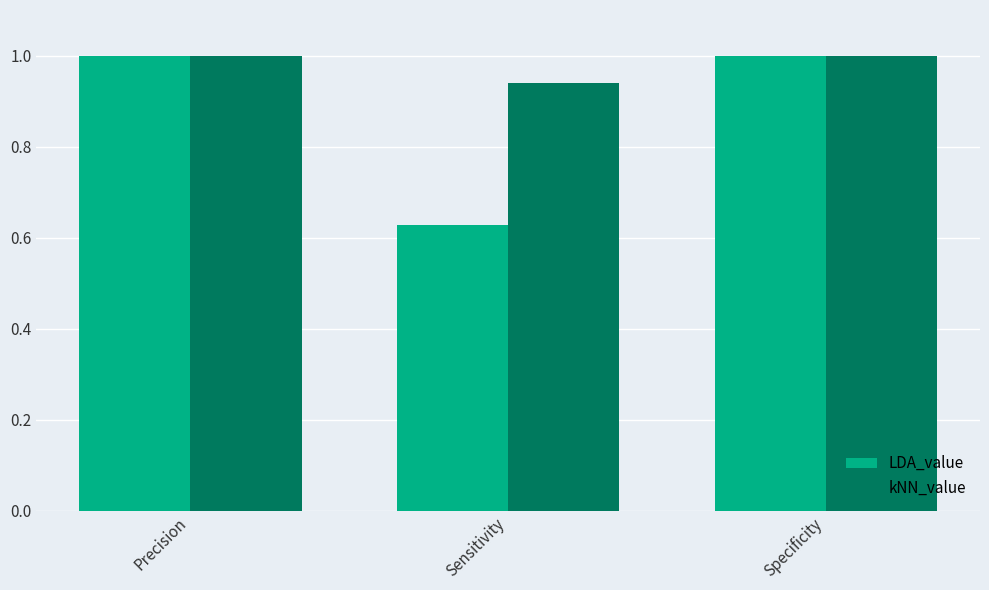

At which label is LDA_value closest to 0?

Sensitivity